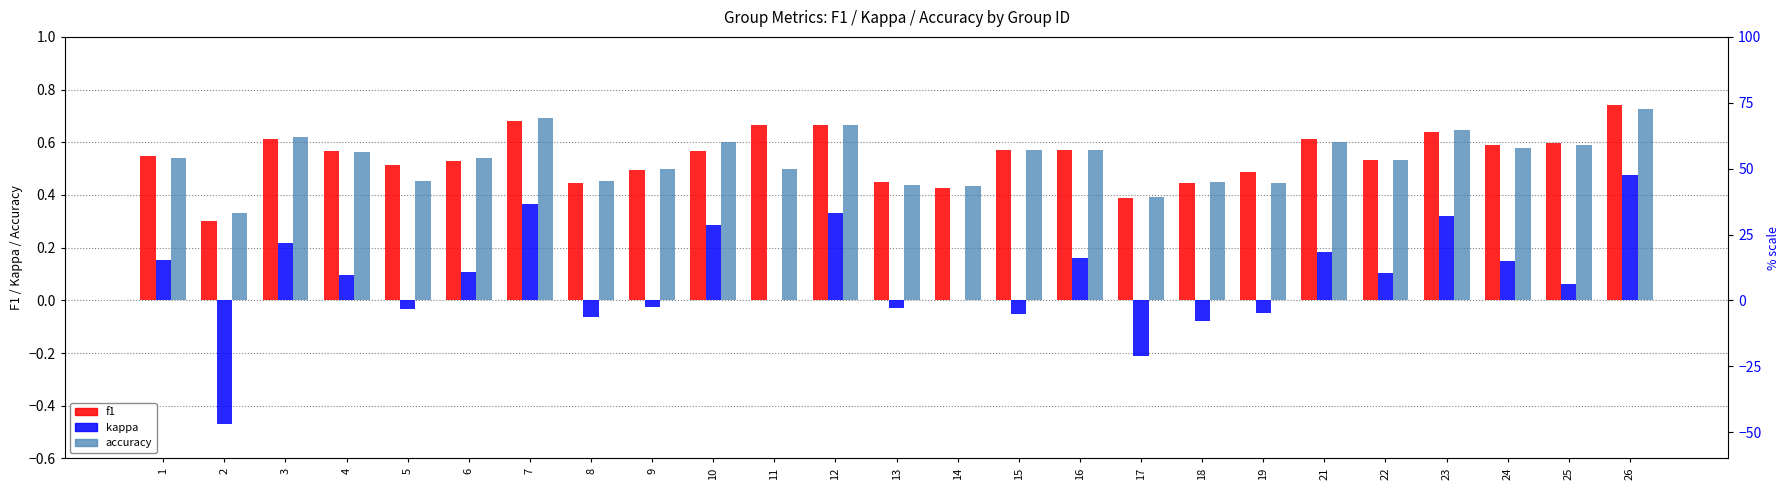

Which category has the lowest value across all series?

2